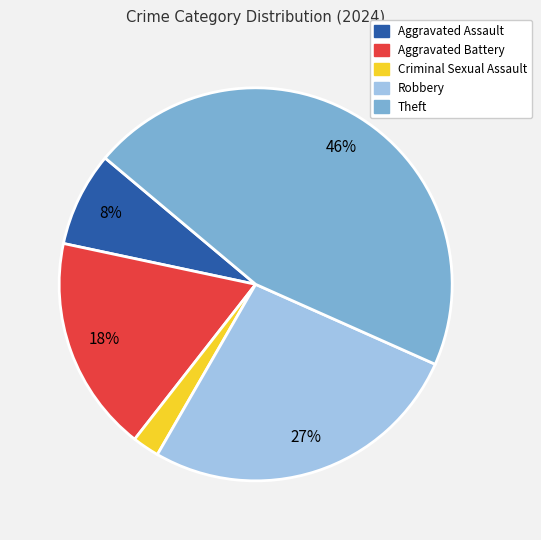

The Criminal Sexual Assault slice represents 16% of the pie. True or false?

False